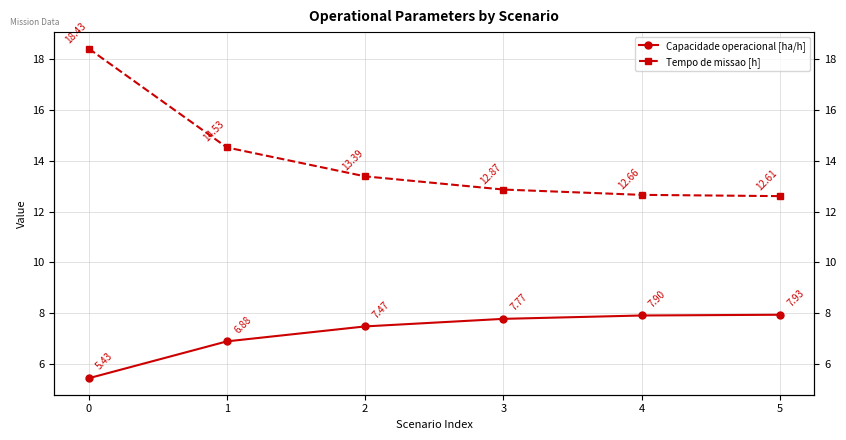

At how many categories does at least one series exceed 15?

1